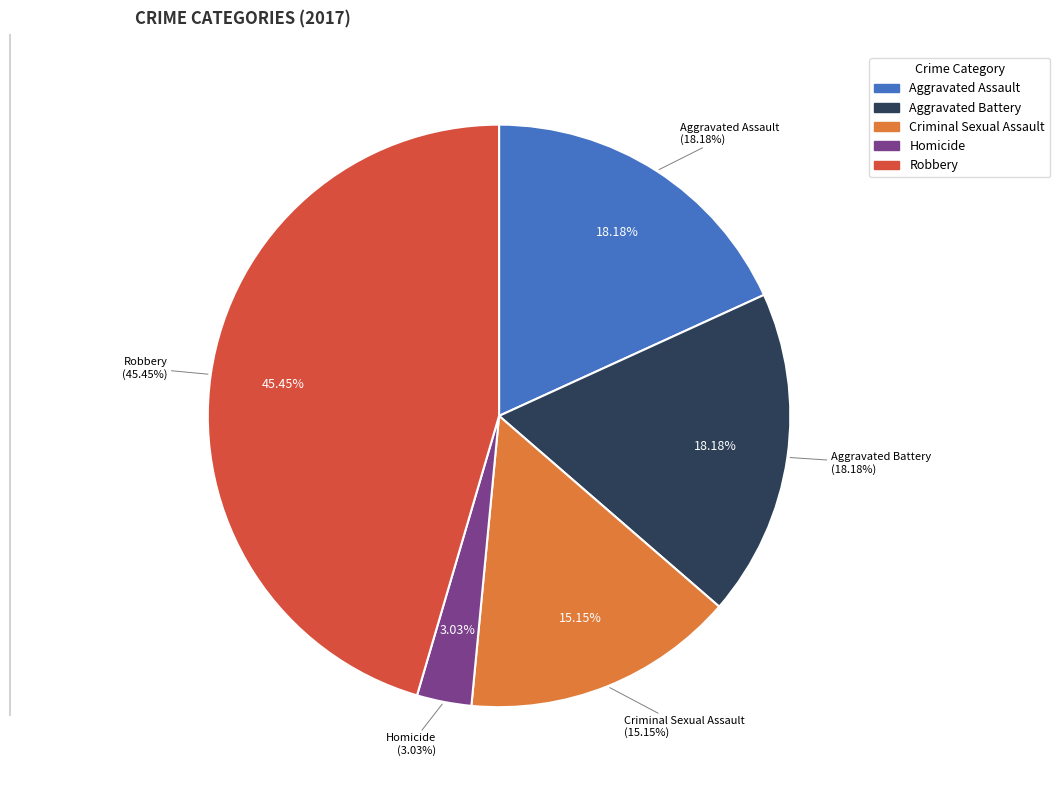

What is the smallest slice in the pie chart?

Homicide